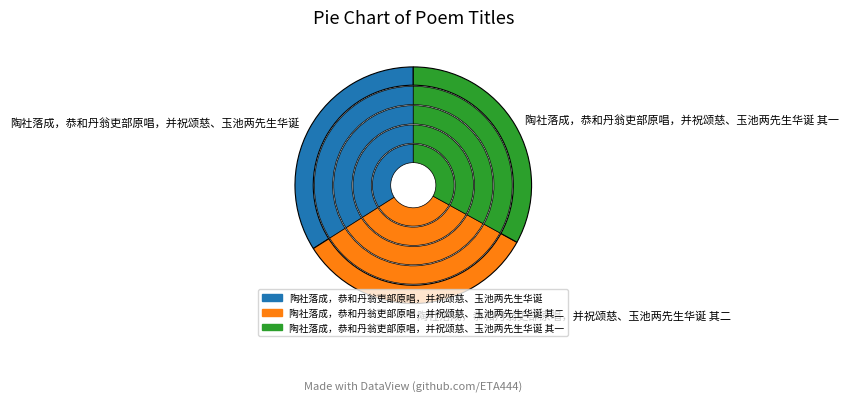

What is the change in value from 陶社落成，恭和丹翁吏部原唱，并祝颂慈、玉池两先生华诞 其二 to 陶社落成，恭和丹翁吏部原唱，并祝颂慈、玉池两先生华诞 其一?

-1